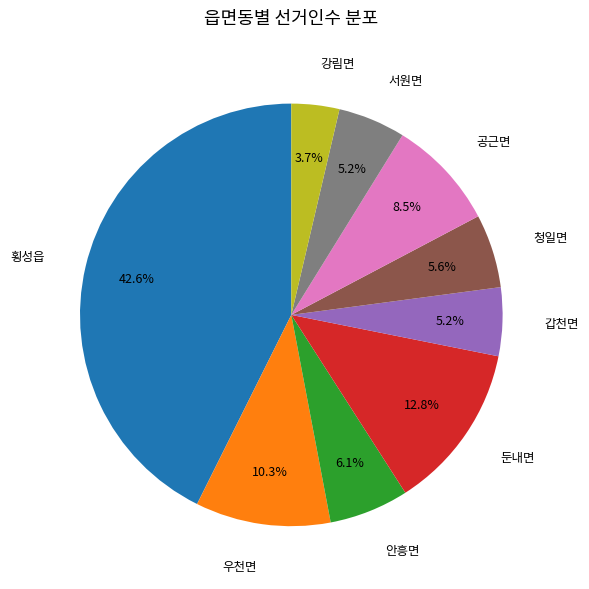

Is there a majority slice in this chart?

No